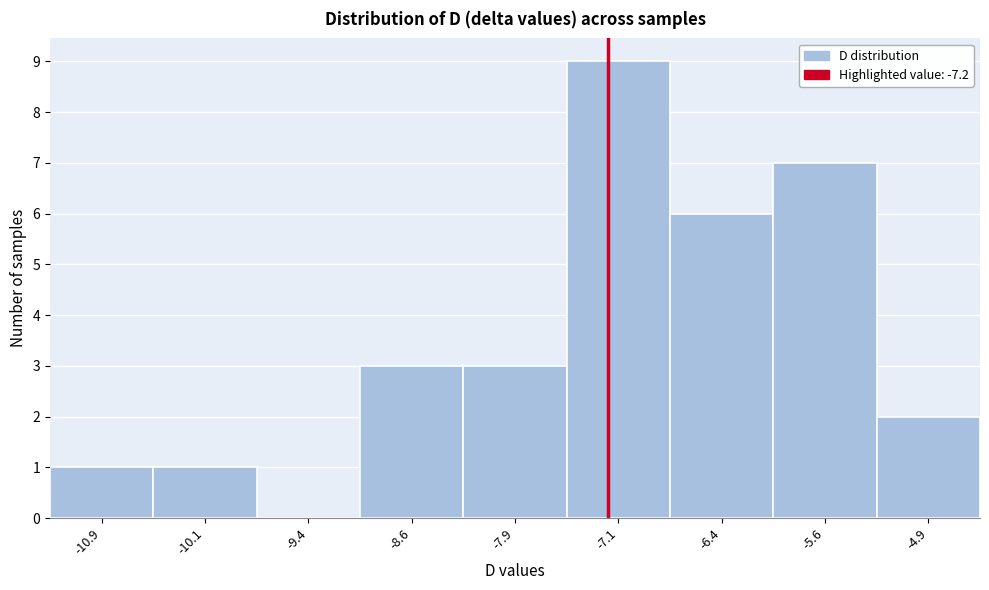

How tall is the bar that spans -6.75 to -6.00 on the x-axis? Neither the bar edges nor the heights are printed on the chart, so give them approximately, as read against the axes.

6